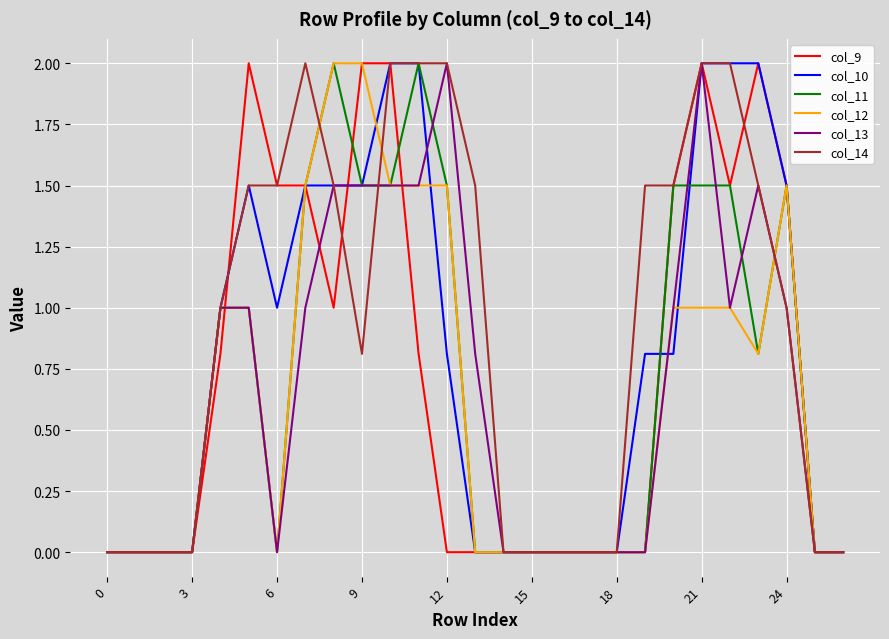

What is the difference between the second highest and second lowest values in the col_13 series?

2.0